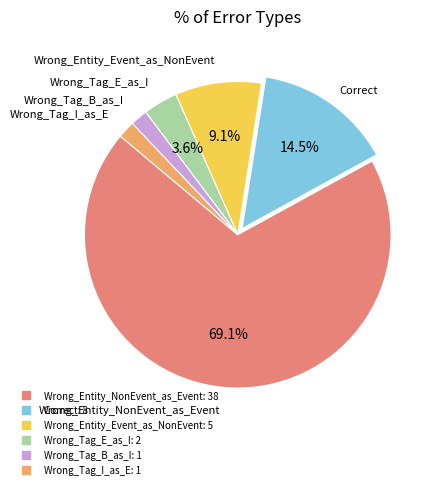

Which slice is the largest?

Wrong_Entity_NonEvent_as_Event